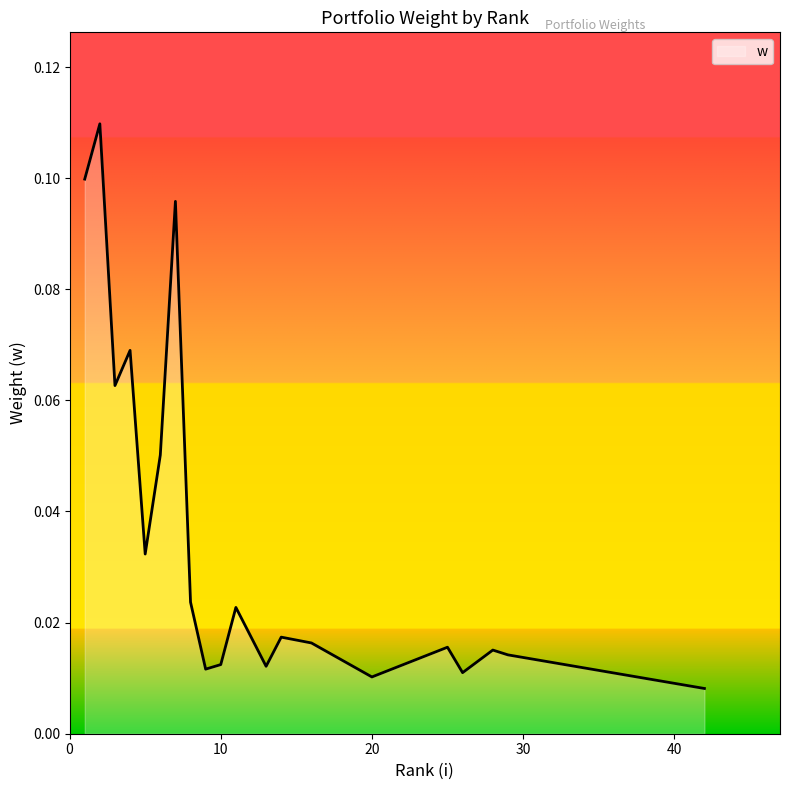

Count the number of data series in this chart.

1